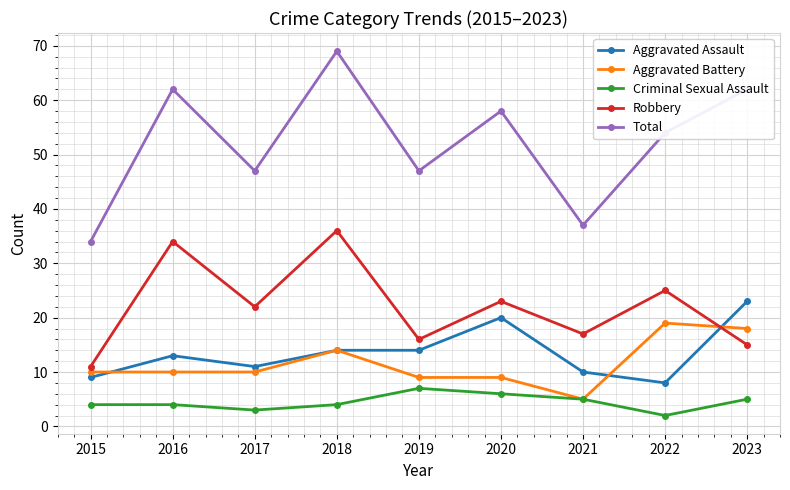

What is the difference between the highest and lowest values at 2015?

30